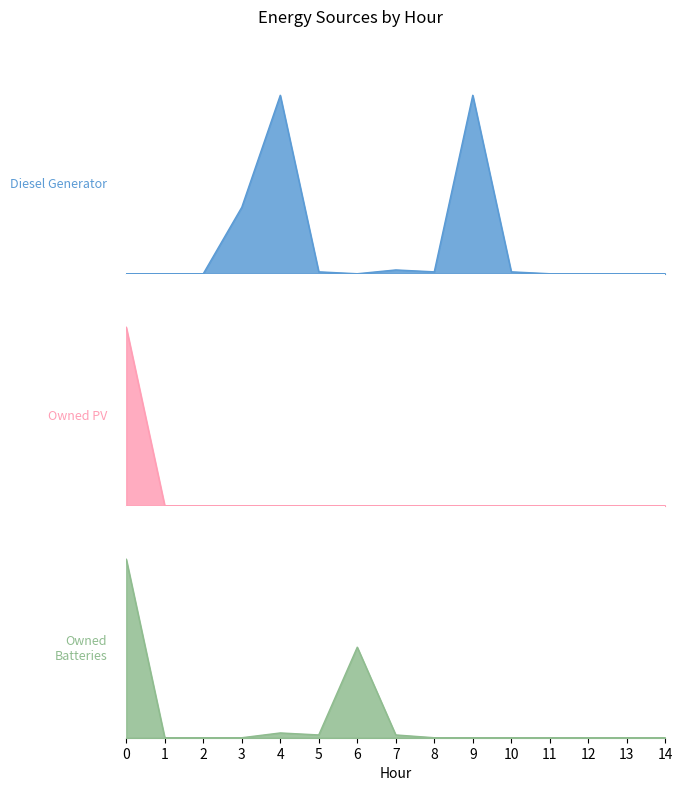

What is the value of the Diesel Generator point at the 9th from the left?

1